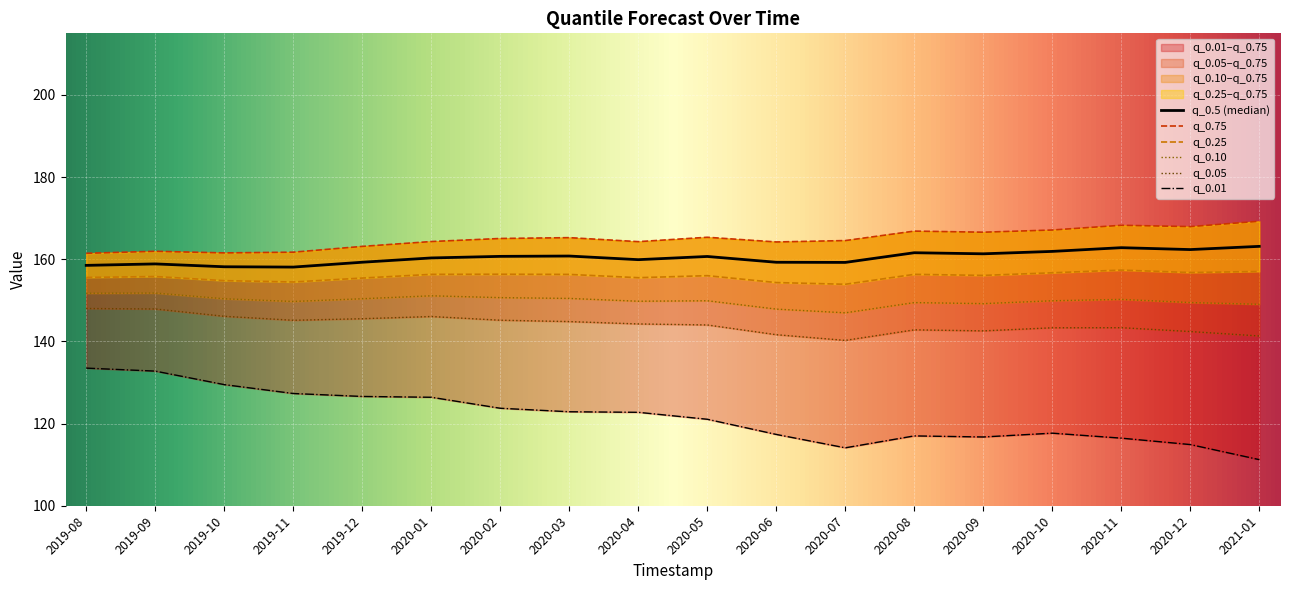

What is the sum of the q_0.1 values at 2019-08 and 2019-09?

303.5